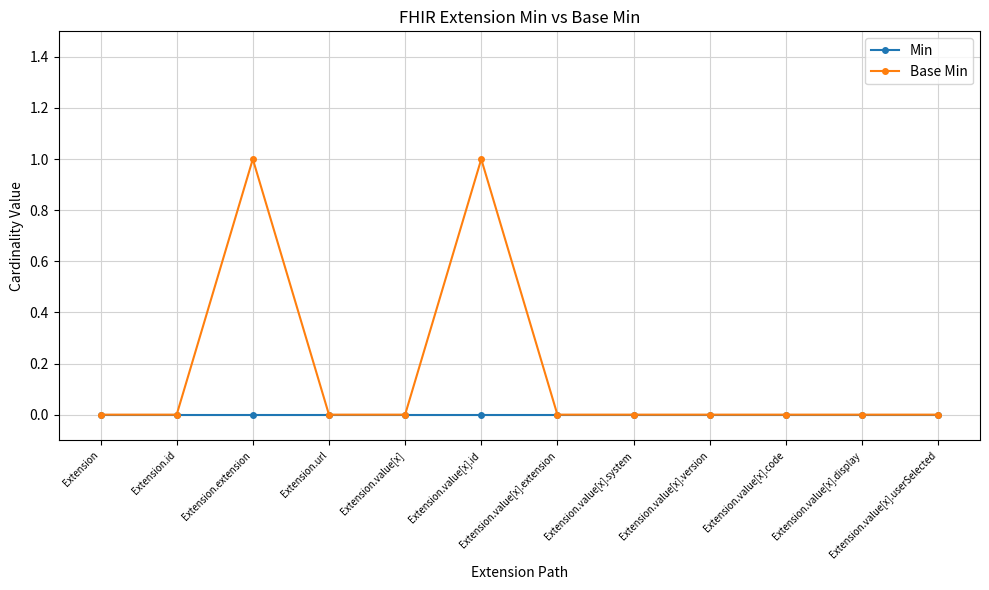

Reading right to left, what are all the values shown in this chart?

Min: Extension.value[x].userSelected=0	Extension.value[x].display=0	Extension.value[x].code=0	Extension.value[x].version=0	Extension.value[x].system=0	Extension.value[x].extension=0	Extension.value[x].id=0	Extension.value[x]=0	Extension.url=0	Extension.extension=0	Extension.id=0	Extension=0
Base Min: Extension.value[x].userSelected=0	Extension.value[x].display=0	Extension.value[x].code=0	Extension.value[x].version=0	Extension.value[x].system=0	Extension.value[x].extension=0	Extension.value[x].id=1	Extension.value[x]=0	Extension.url=0	Extension.extension=1	Extension.id=0	Extension=0